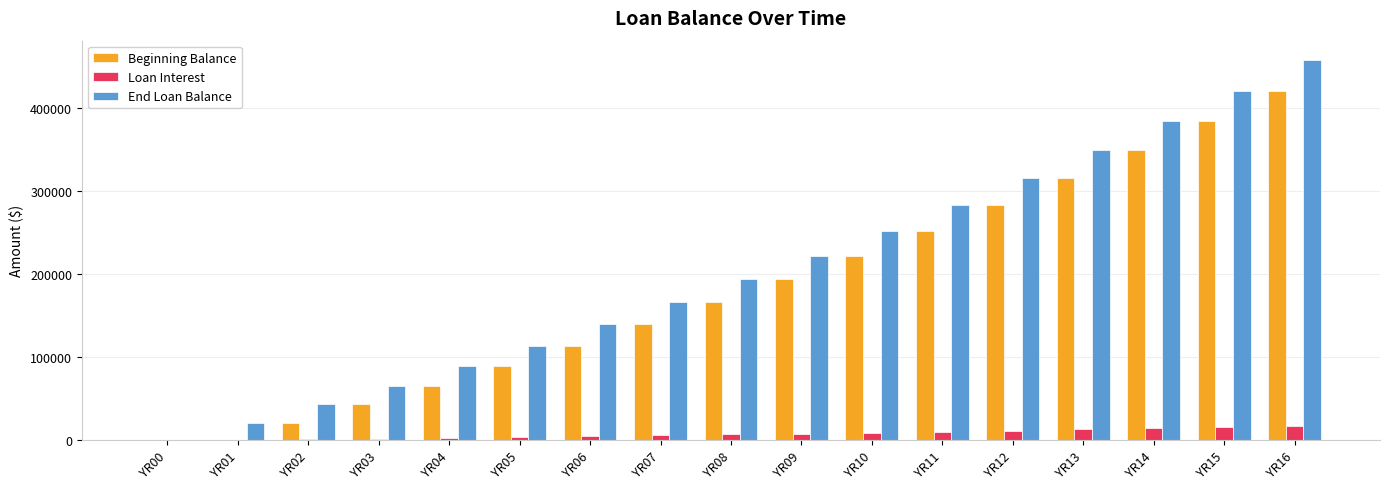

What is the average value of the Loan Interest series?

7195.0